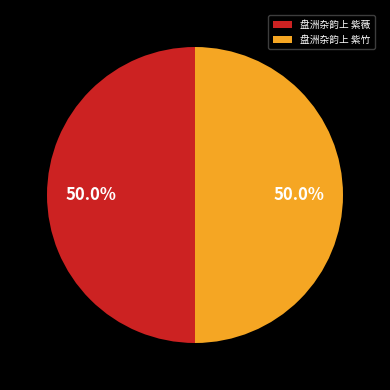

Approximately how many times larger is the value at 盘洲杂韵上 紫薇 compared to 盘洲杂韵上 紫竹?

1.0